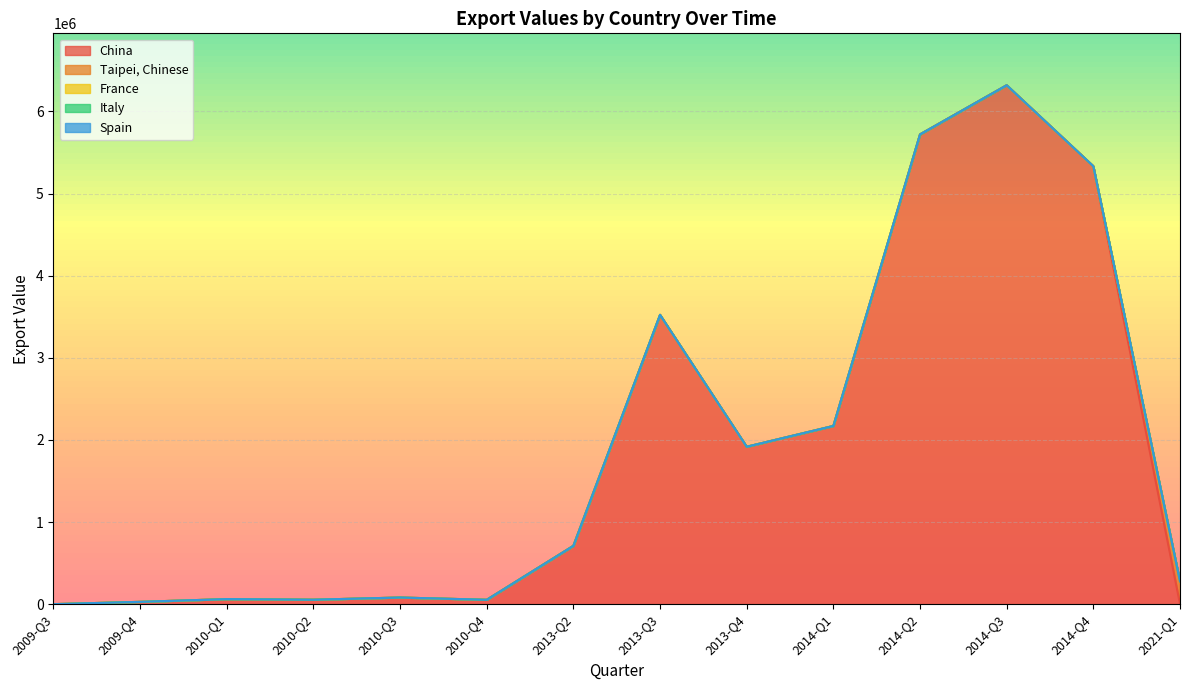

Which series has the widest spread of values?

China